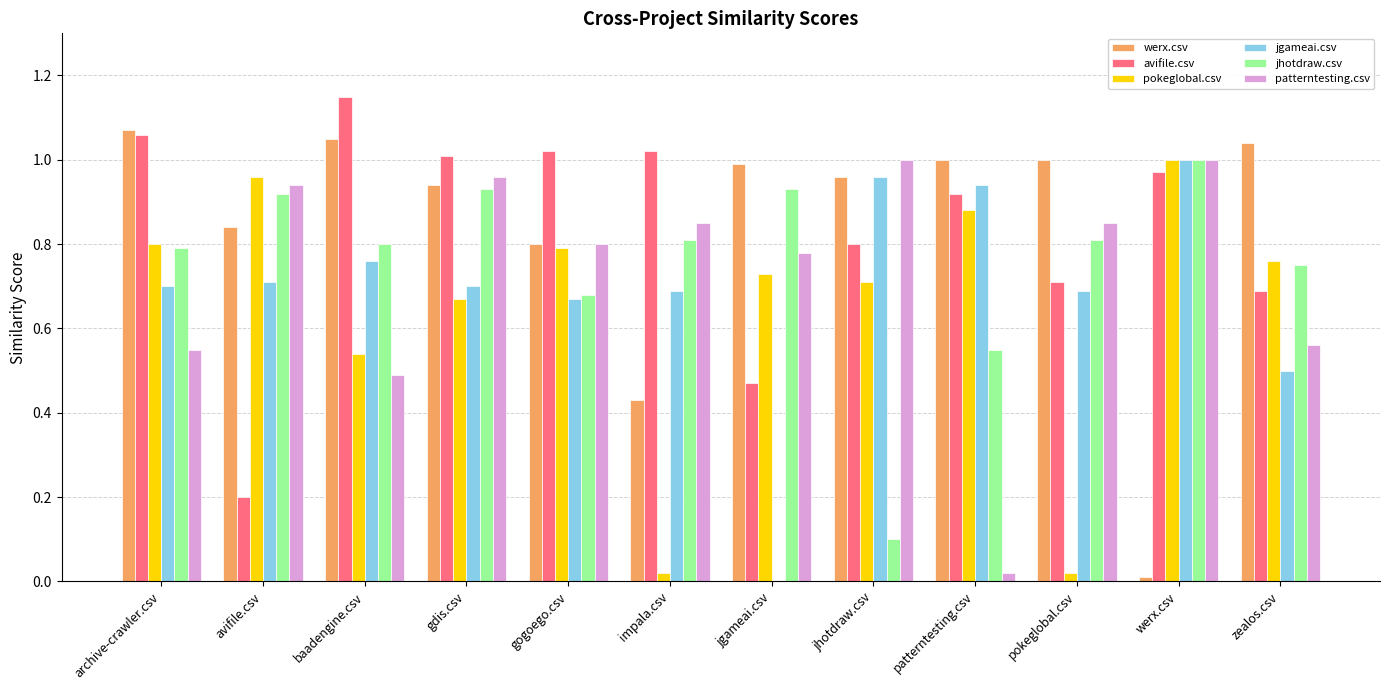

How many distinct data groups are displayed?

6